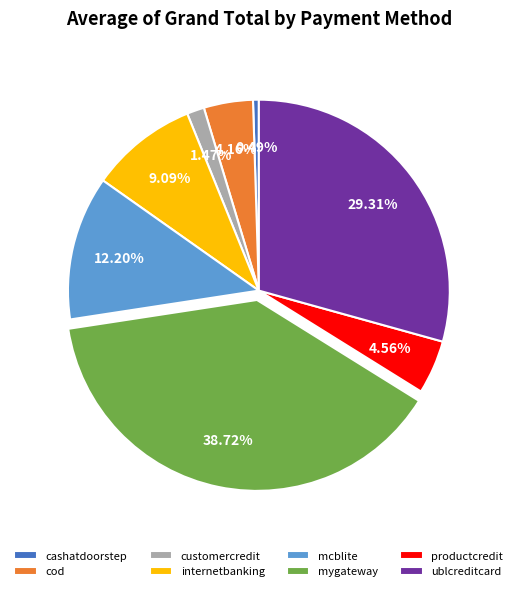

Which slice is the largest?

mygateway